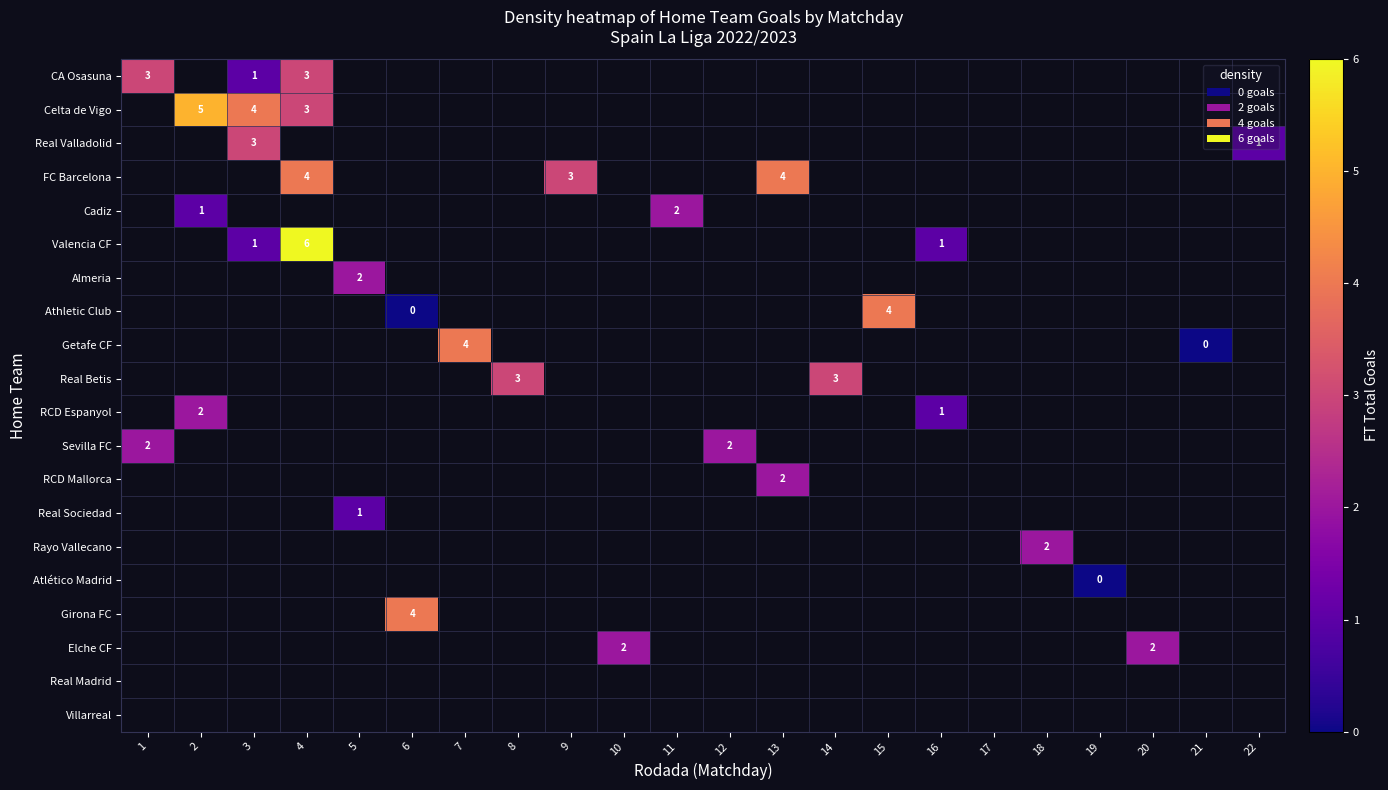

Count the number of data series in this chart.

20